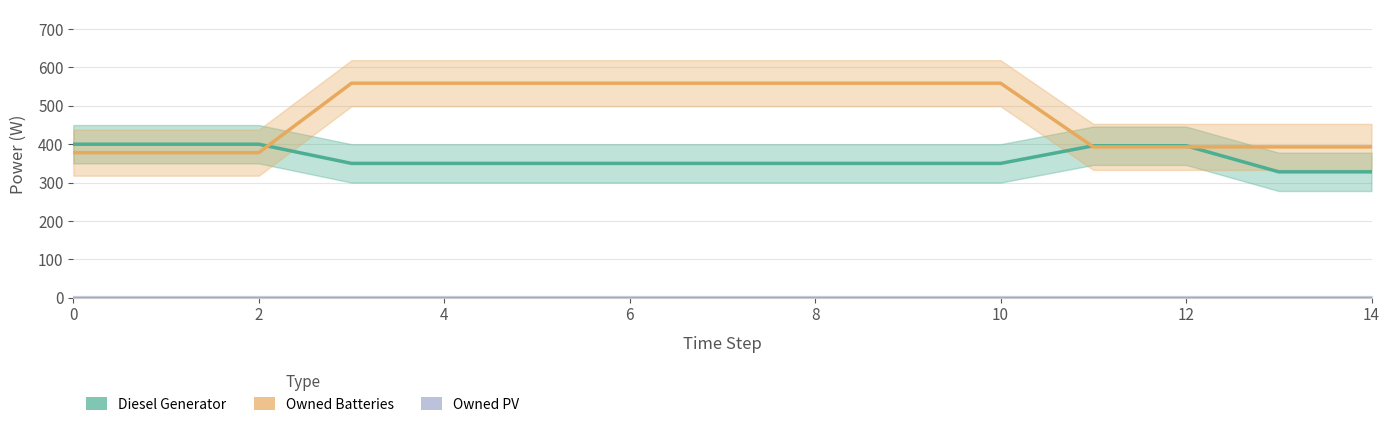

Which series has the largest range (max minus min)?

Owned Batteries